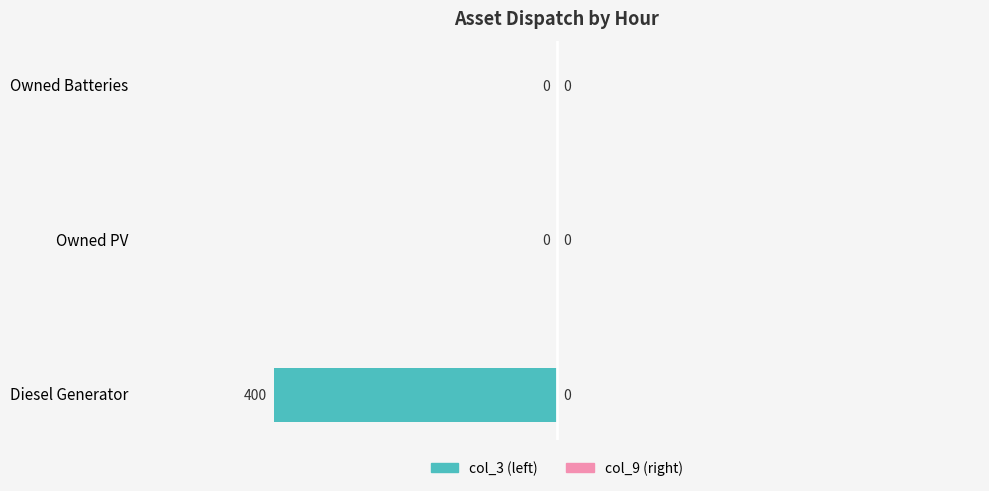

How many values are between -400 and 0?

3